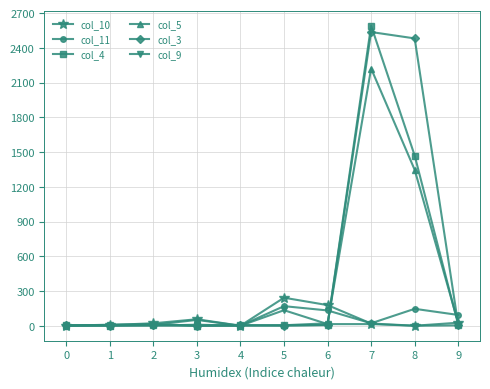

At which category is the sum across all series the highest?

7